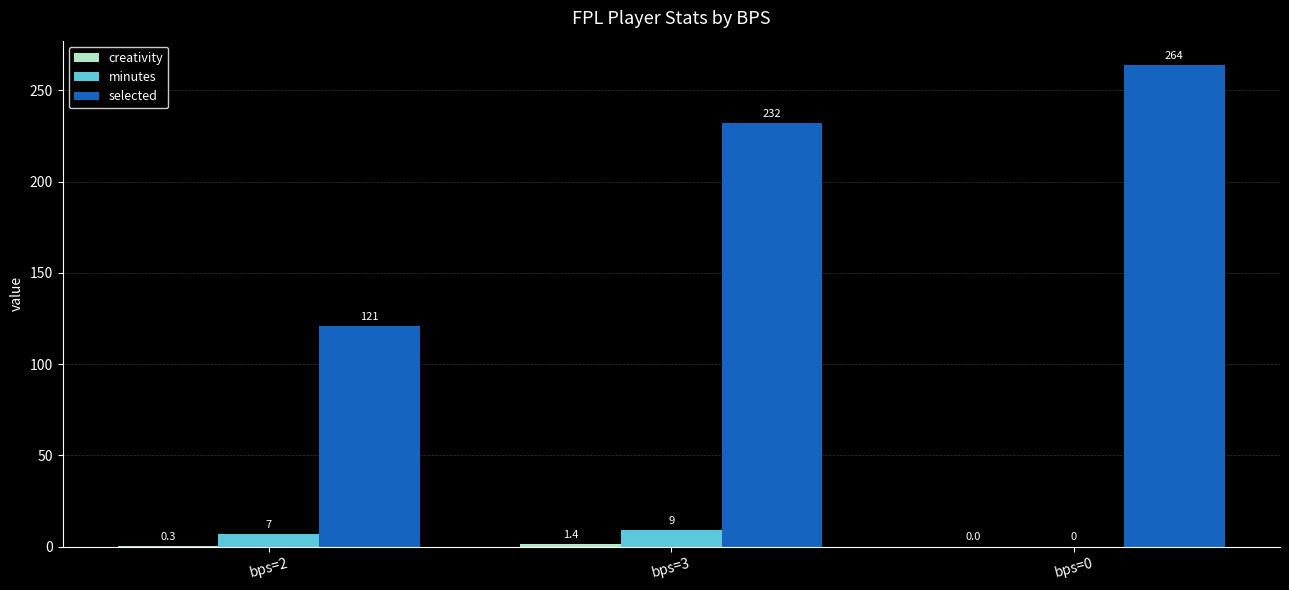

What is the sum of the minutes values at bps=2 and bps=0?

7.0